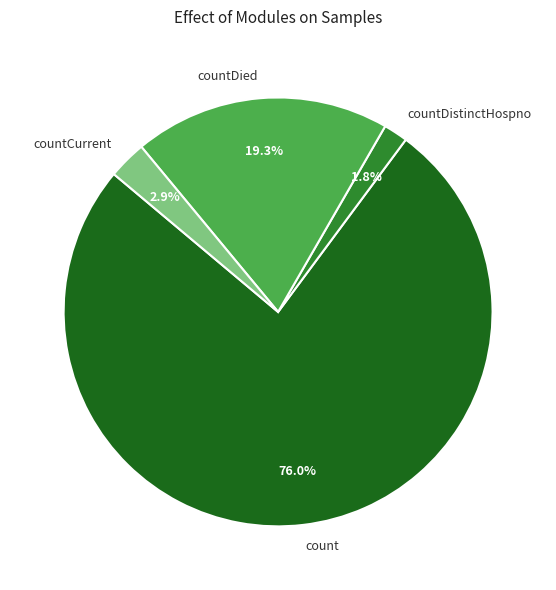

What percentage is the countDistinctHospno slice, to the nearest percent?

2%